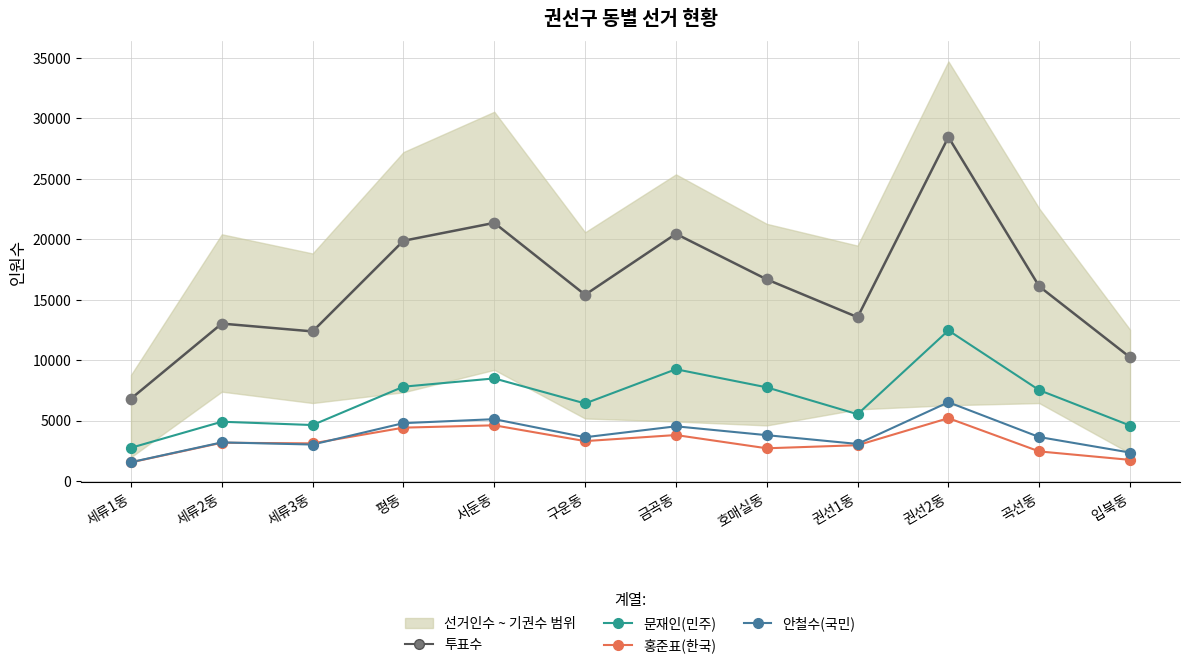

Which series has the widest spread of Y values?

투표수